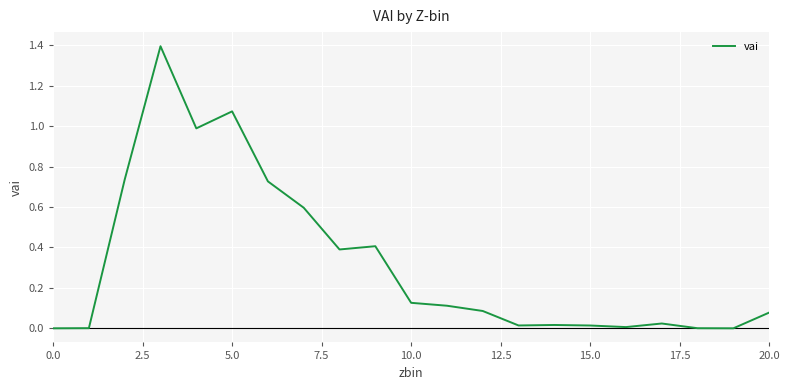

What is the maximum value shown in the chart?

1.4